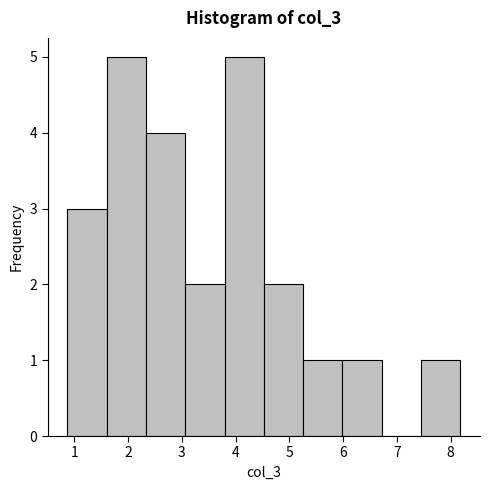

Reading left to right, list every bar in this chart as the range it spans on the x-axis followed by its height. Neither the bar edges nor the heights are printed on the chart, so give them approximately, as read against the axes.

0.9 to 1.6: 3
1.6 to 2.3: 5
2.3 to 3.1: 4
3.1 to 3.8: 2
3.8 to 4.5: 5
4.5 to 5.3: 2
5.3 to 6.0: 1
6.0 to 6.7: 1
6.7 to 7.4: 0
7.4 to 8.2: 1